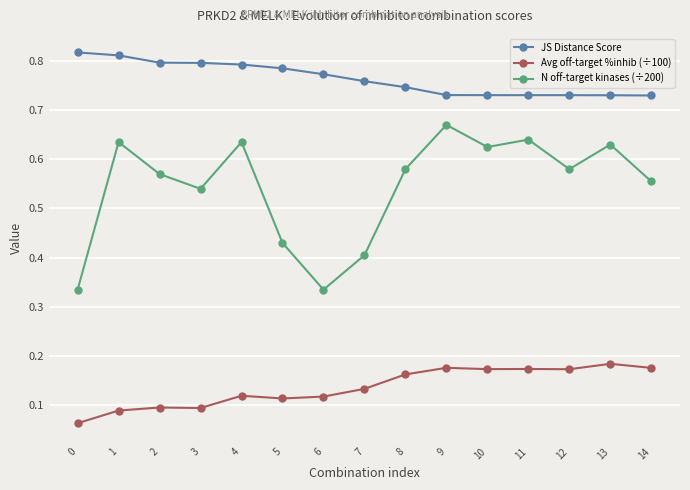

Which series has the largest total across all categories?

JS Distance Score